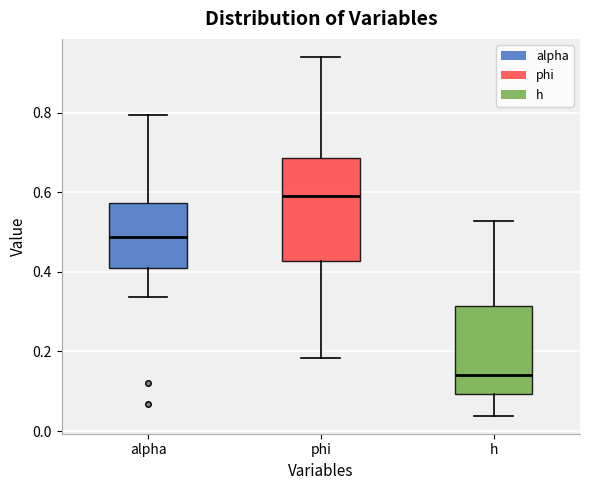

Comparing the boxes themselves (not the whiskers), which one is the tallest?

phi